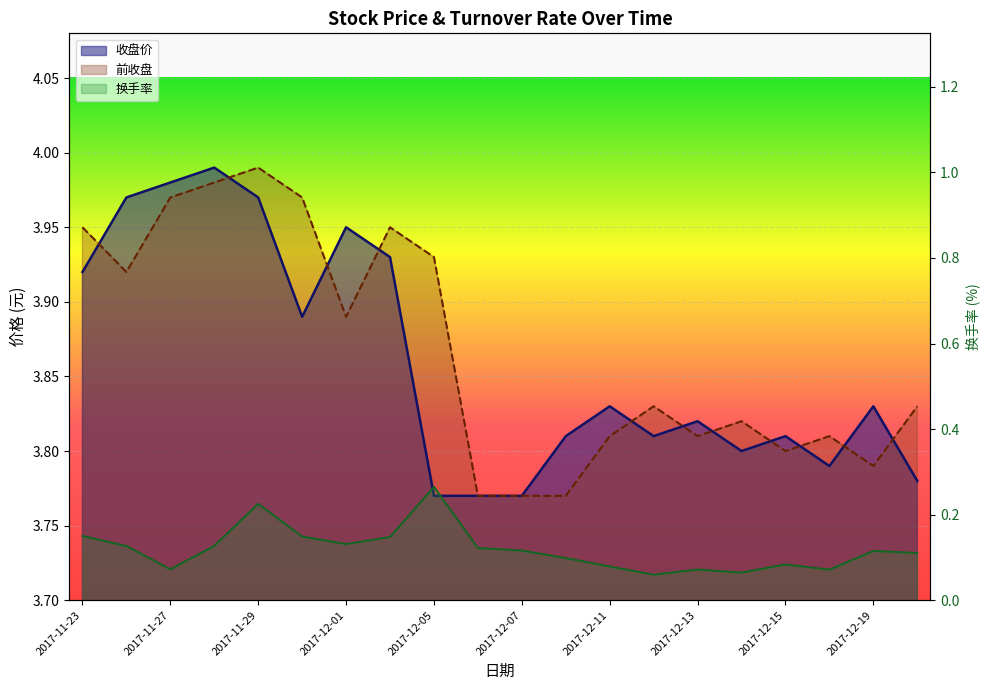

How many lines are shown in the chart?

3